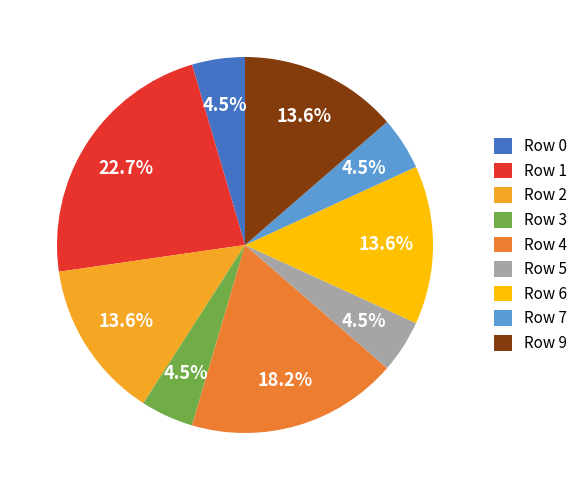

Which has a higher value, Row 1 or Row 9?

Row 1